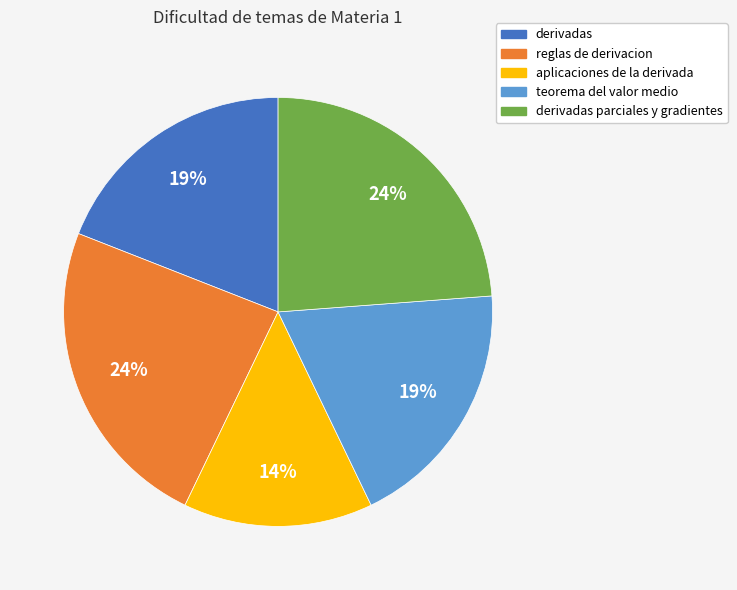

What is the ratio of the value at derivadas parciales y gradientes to the value at reglas de derivacion?

1.0